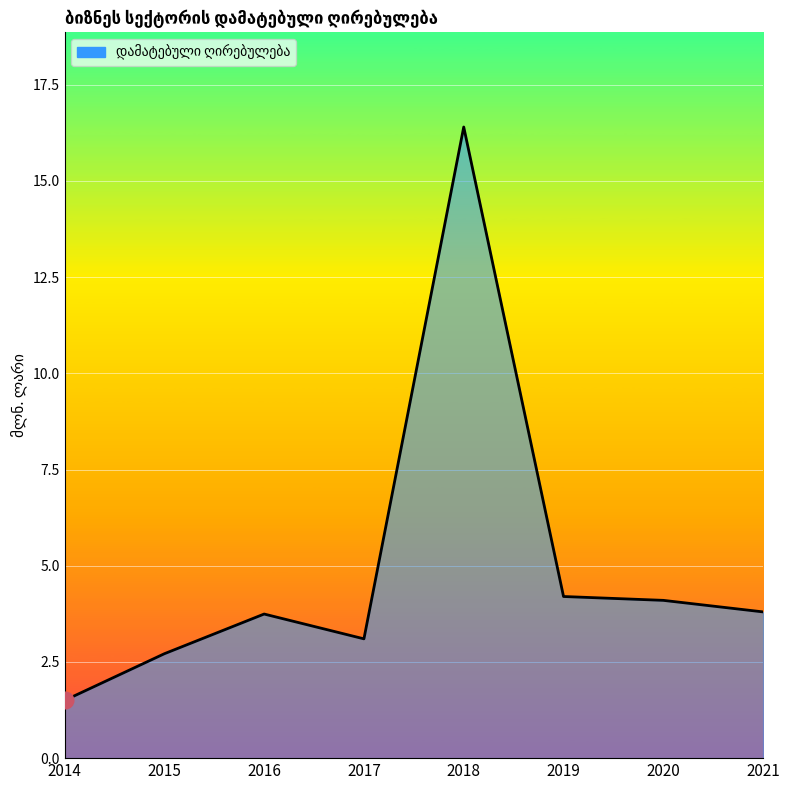

What is the sum of all values?

39.6